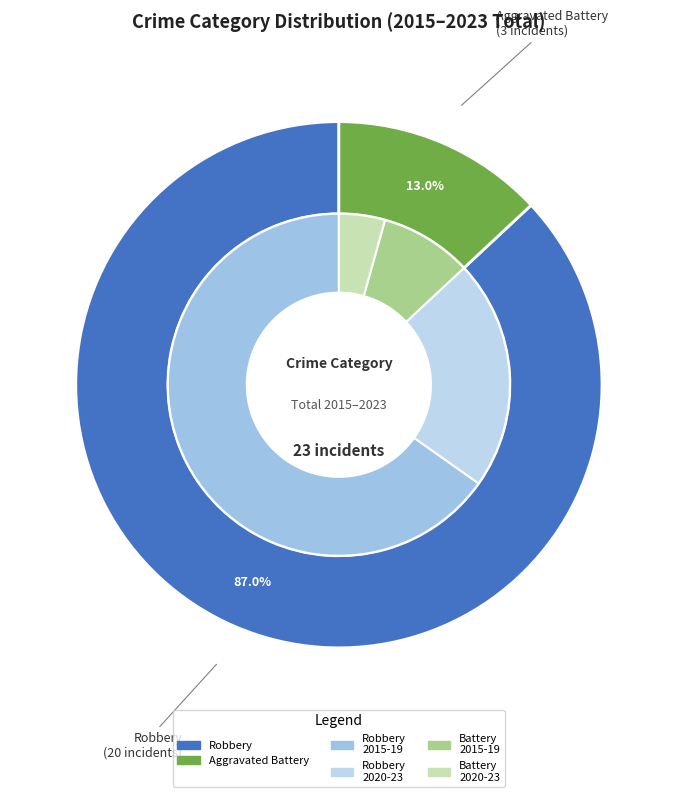

Which series has the largest range (max minus min)?

Robbery